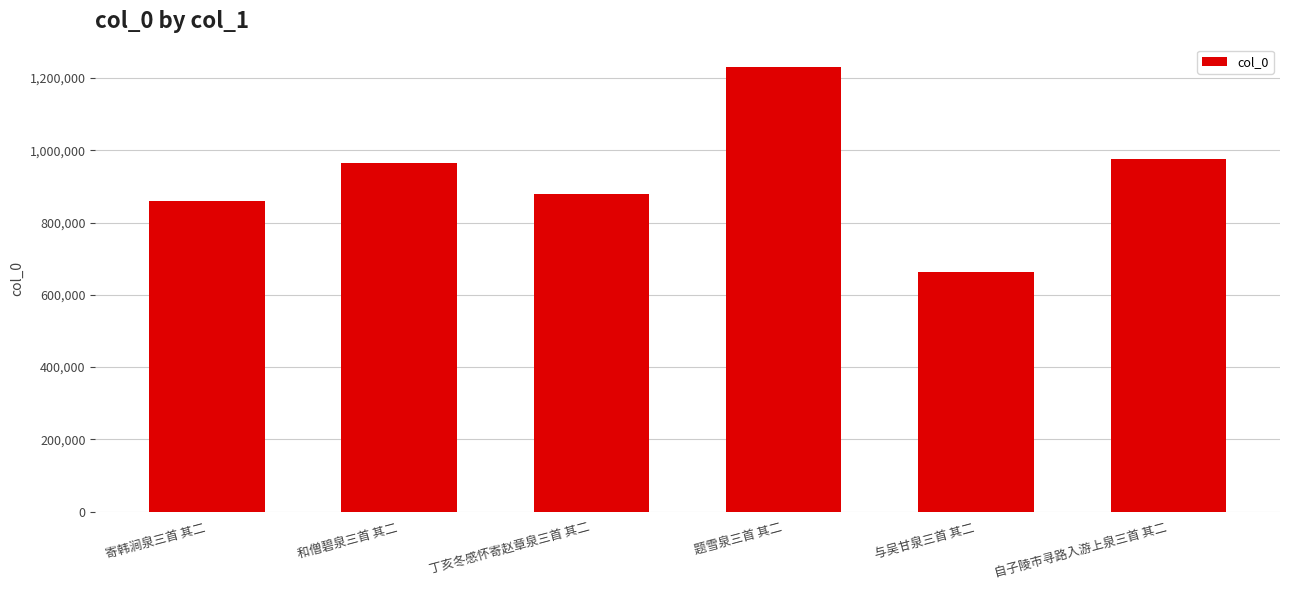

Approximately how many times larger is the value at 与吴甘泉三首 其二 compared to 丁亥冬感怀寄赵章泉三首 其二?

0.8